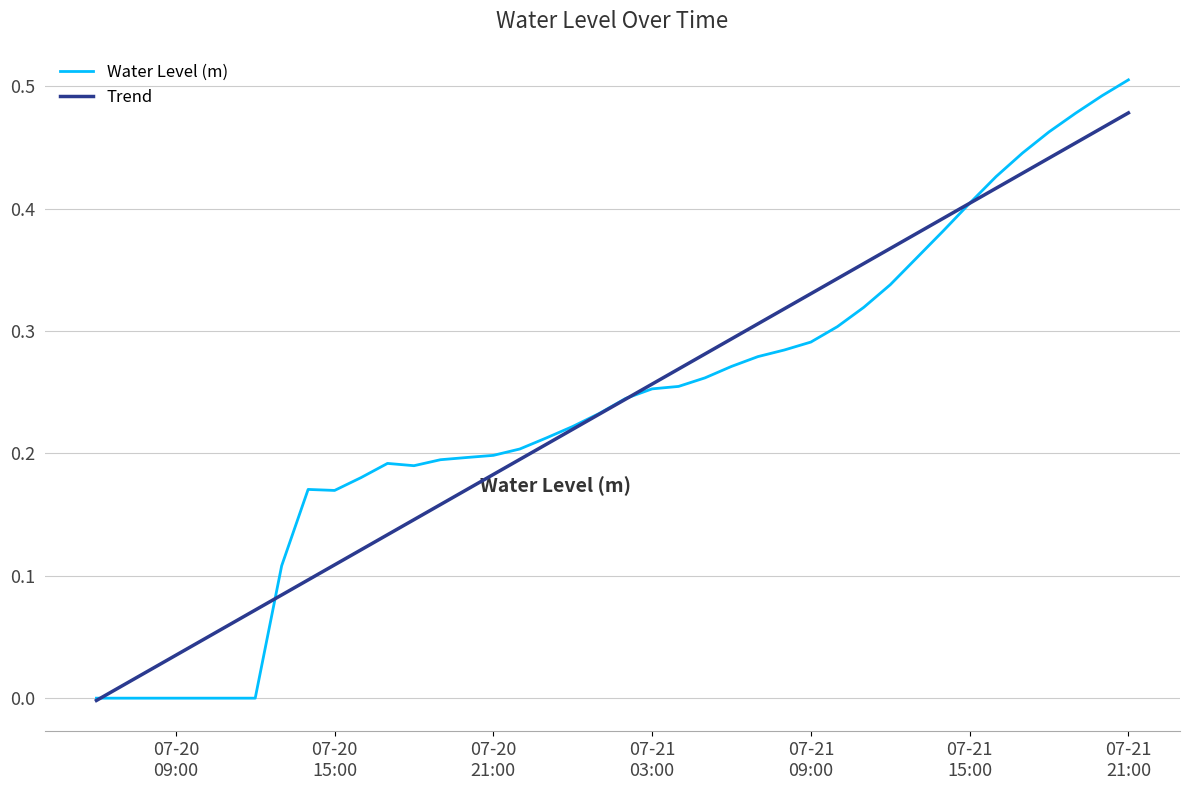

Which series has the widest spread of values?

Water Level (m)